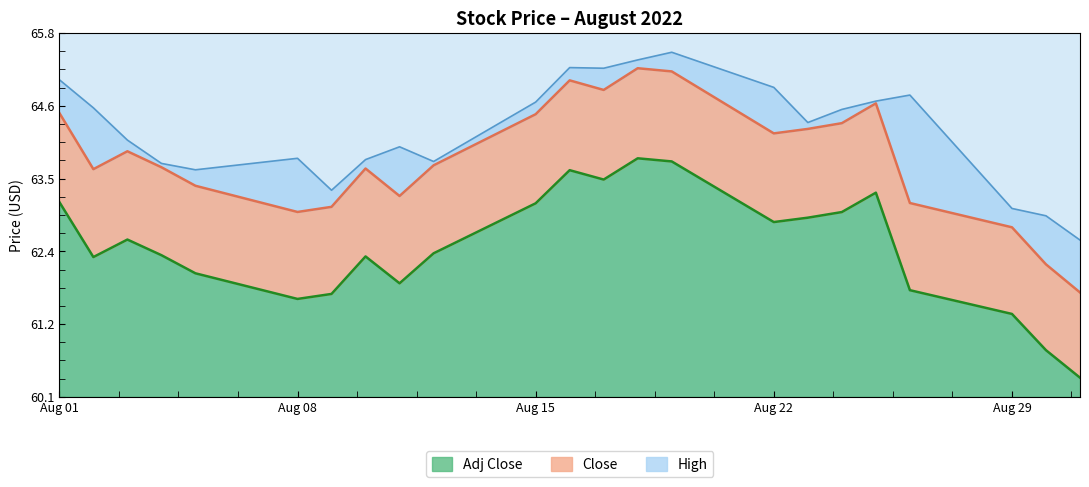

List the series in order of their overall mean, highest first.

High, Close, Adj Close